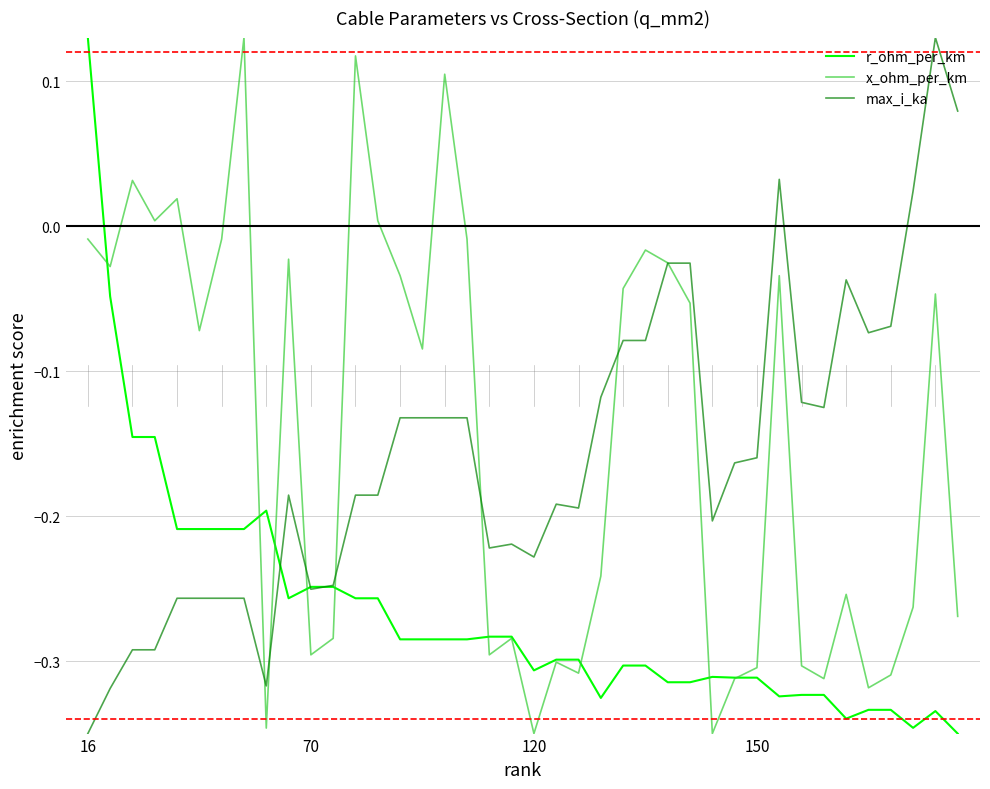

What are all the series names shown in the legend?

r_ohm_per_km, x_ohm_per_km, max_i_ka